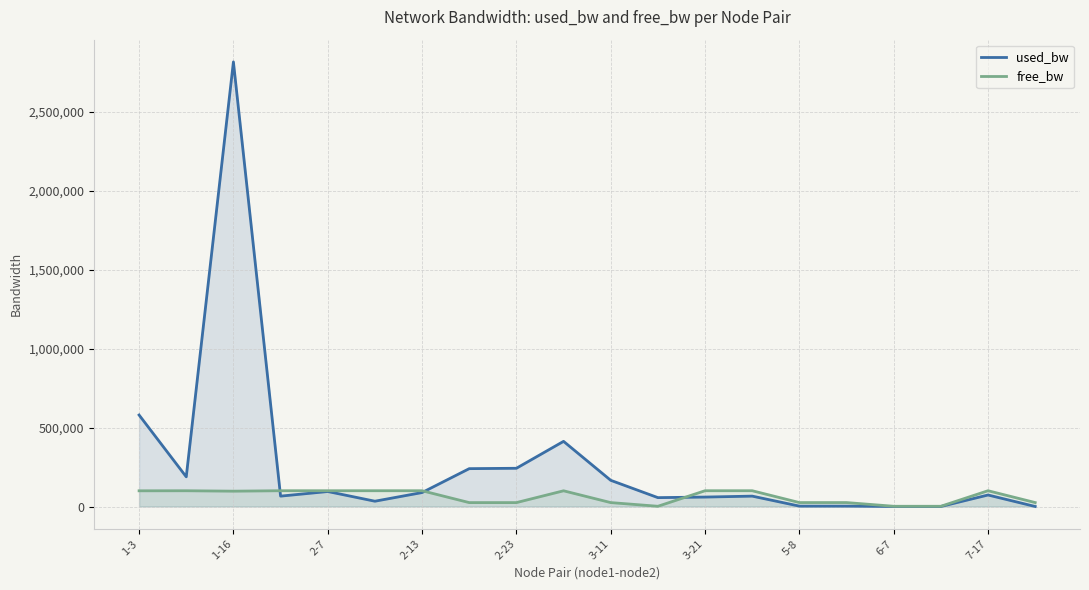

Which series has the widest spread of values?

used_bw